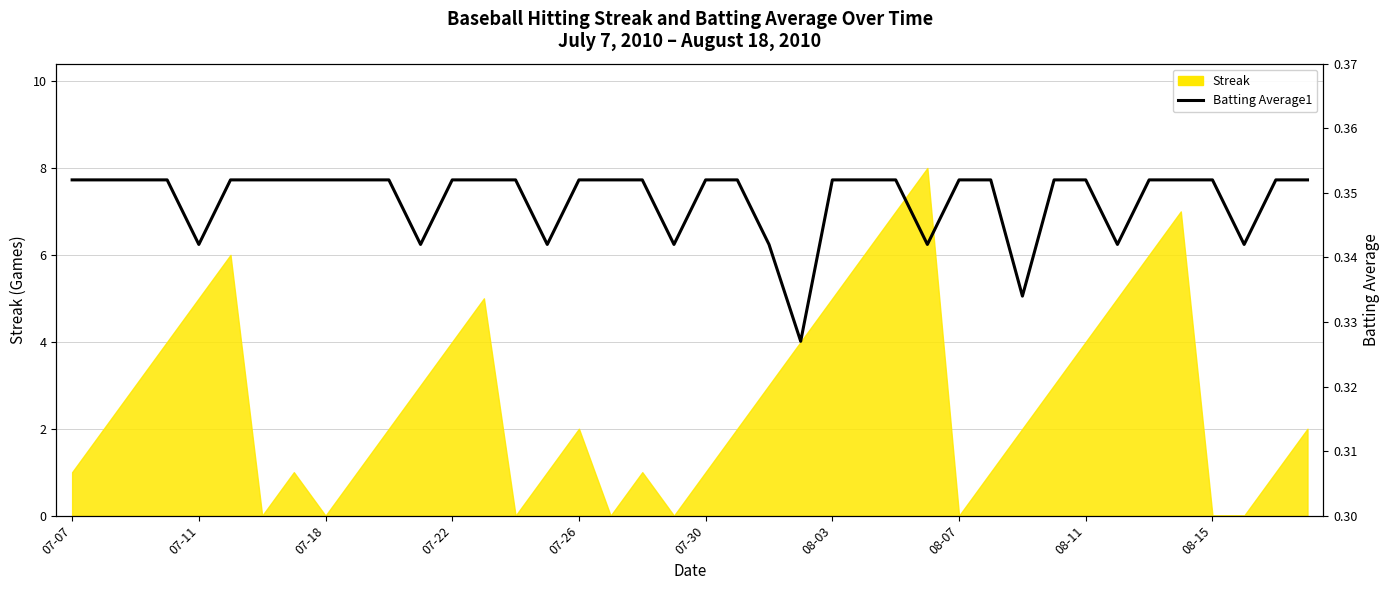

What is the average value?

0.3